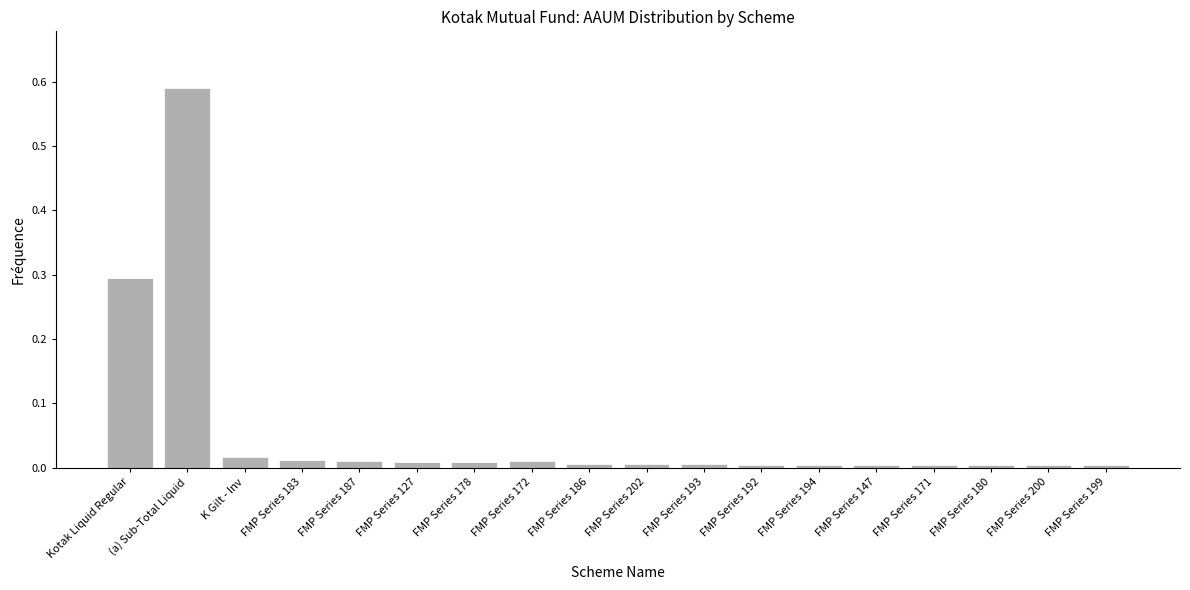

The value at FMP Series 194 is 0.0. True or false?

True